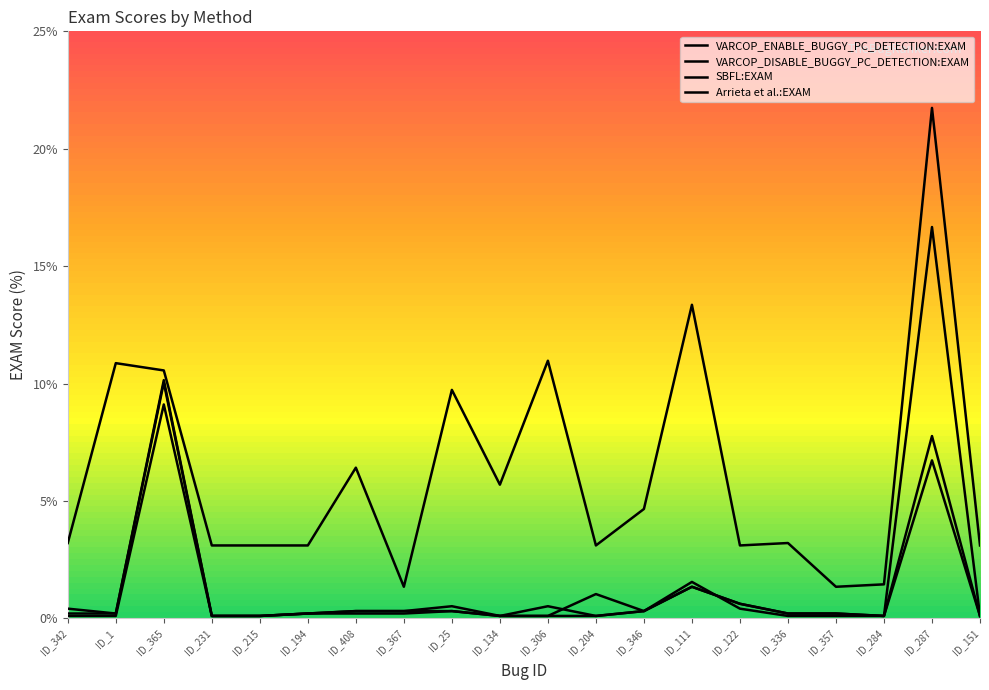

The SBFL:EXAM series shows 0.1 at ID_204. True or false?

True